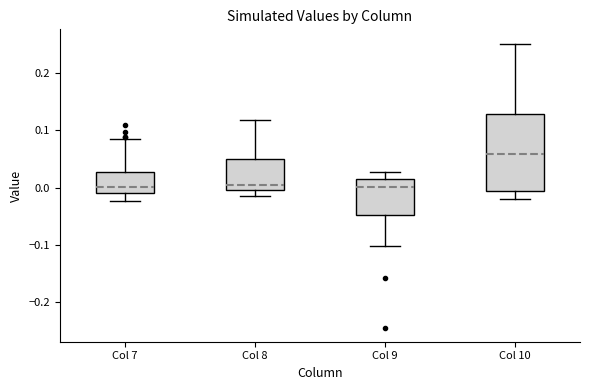

Reading left to right, read every box against the y-axis: the position of its median line, the range the box covers, and the ends of its whiskers. The values are not printed on the chart, so give them approximately, as read against the axis.

Col 7: median 0.00, box -0.01 to 0.03, whiskers -0.02 to 0.09
Col 8: median 0.01, box 0.00 to 0.05, whiskers -0.01 to 0.12
Col 9: median 0.00, box -0.05 to 0.02, whiskers -0.10 to 0.03
Col 10: median 0.06, box -0.01 to 0.13, whiskers -0.02 to 0.25